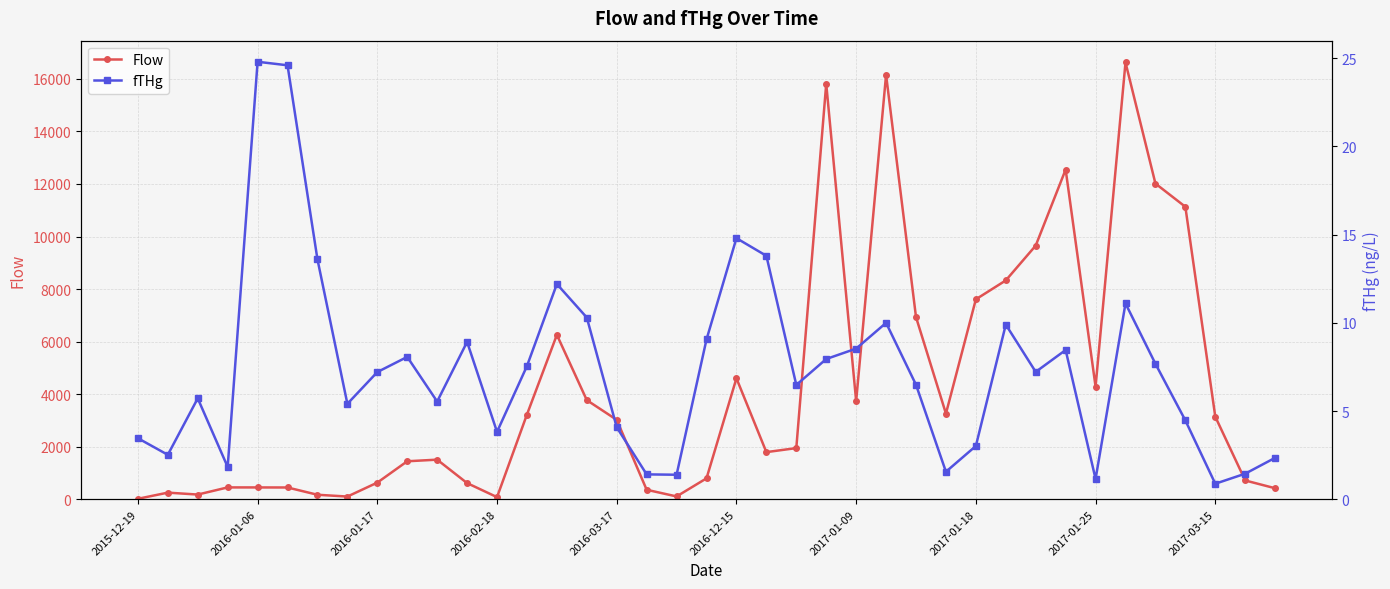

At which label is fTHg closest to 12?

14